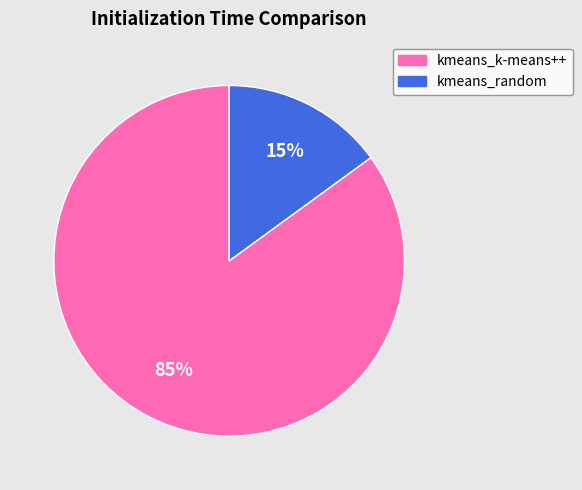

Is the sum of kmeans_k-means++ and kmeans_random greater than half?

Yes